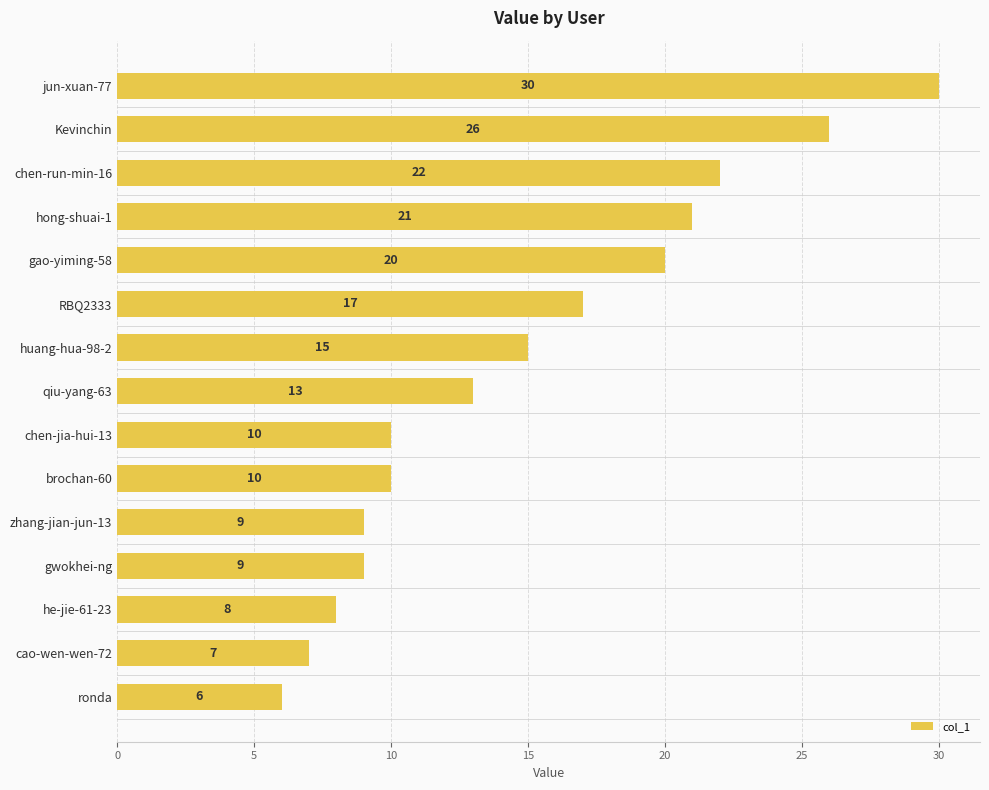

Which has a higher value, jun-xuan-77 or cao-wen-wen-72?

jun-xuan-77